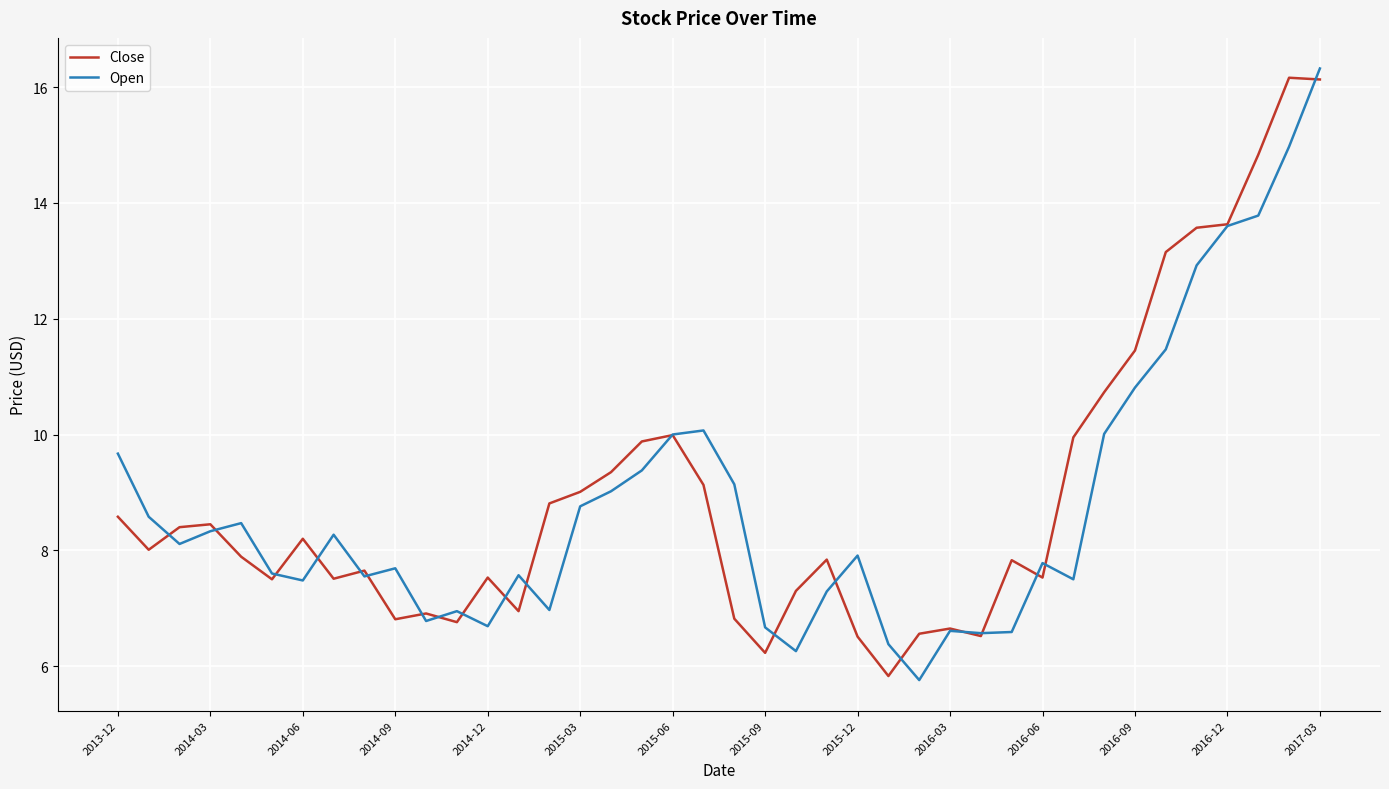

What is the minimum value shown in the chart?

5.8